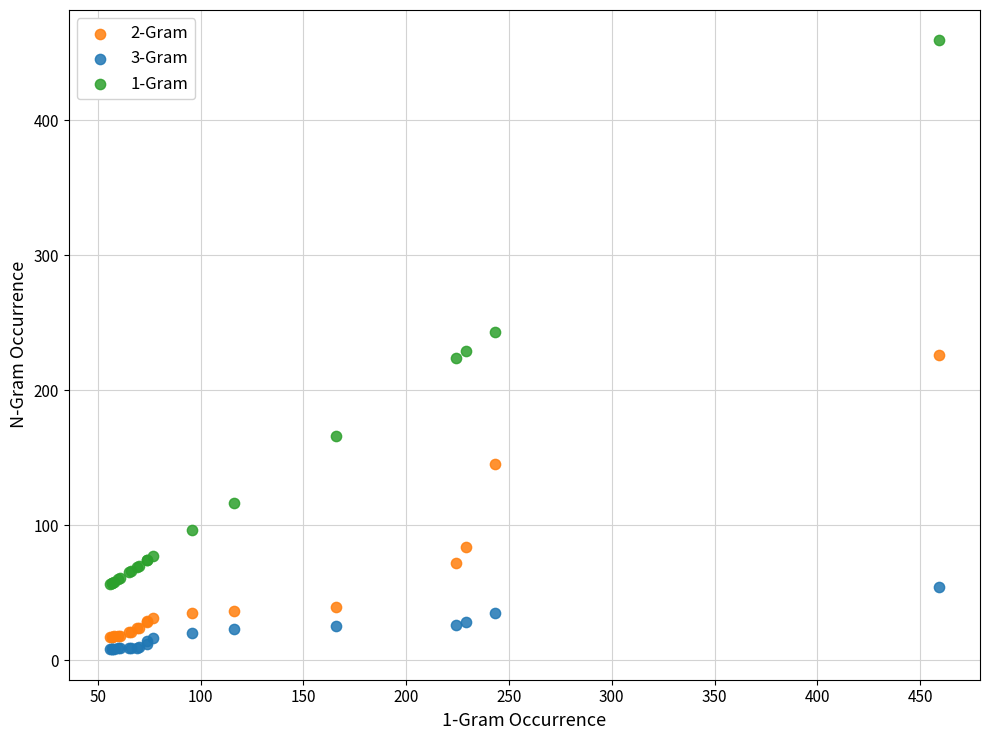

What is the X range (max minus min) for the scatter plot?

403